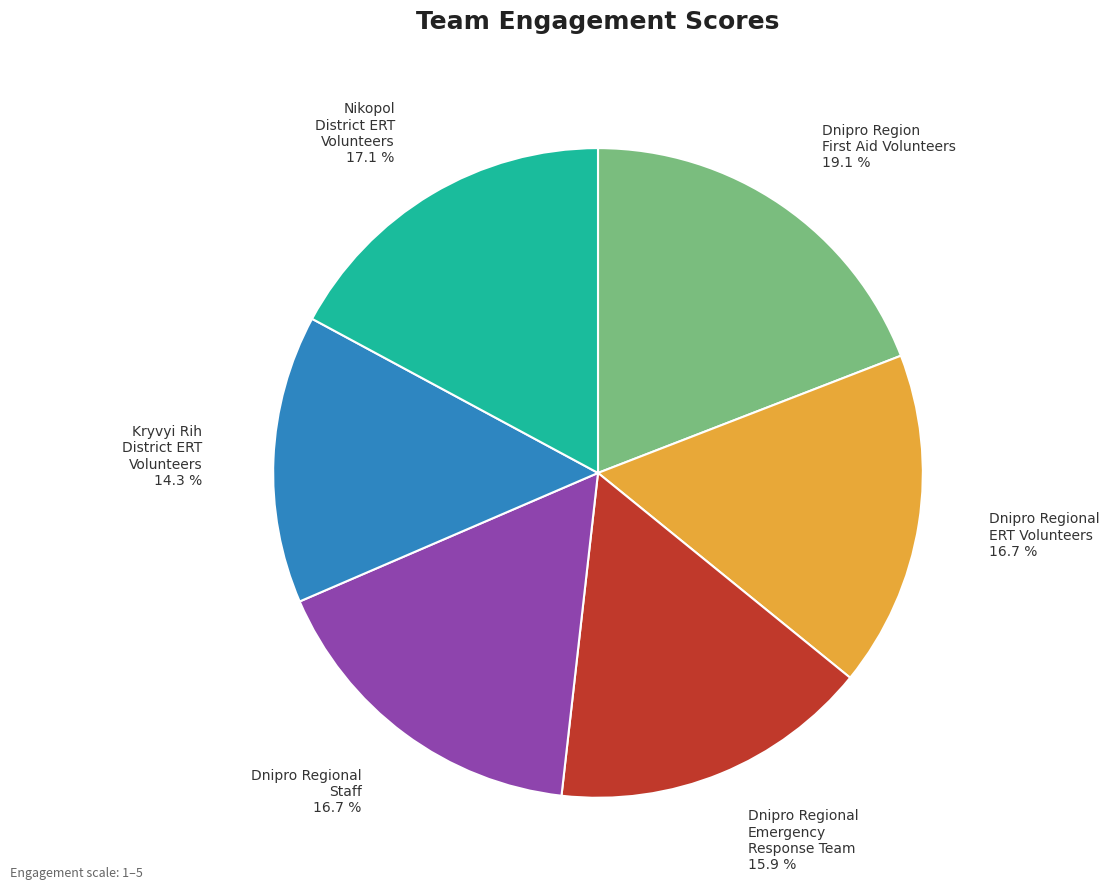

Which slice is the largest?

Dnipro Region First Aid Volunteers 19.1 %